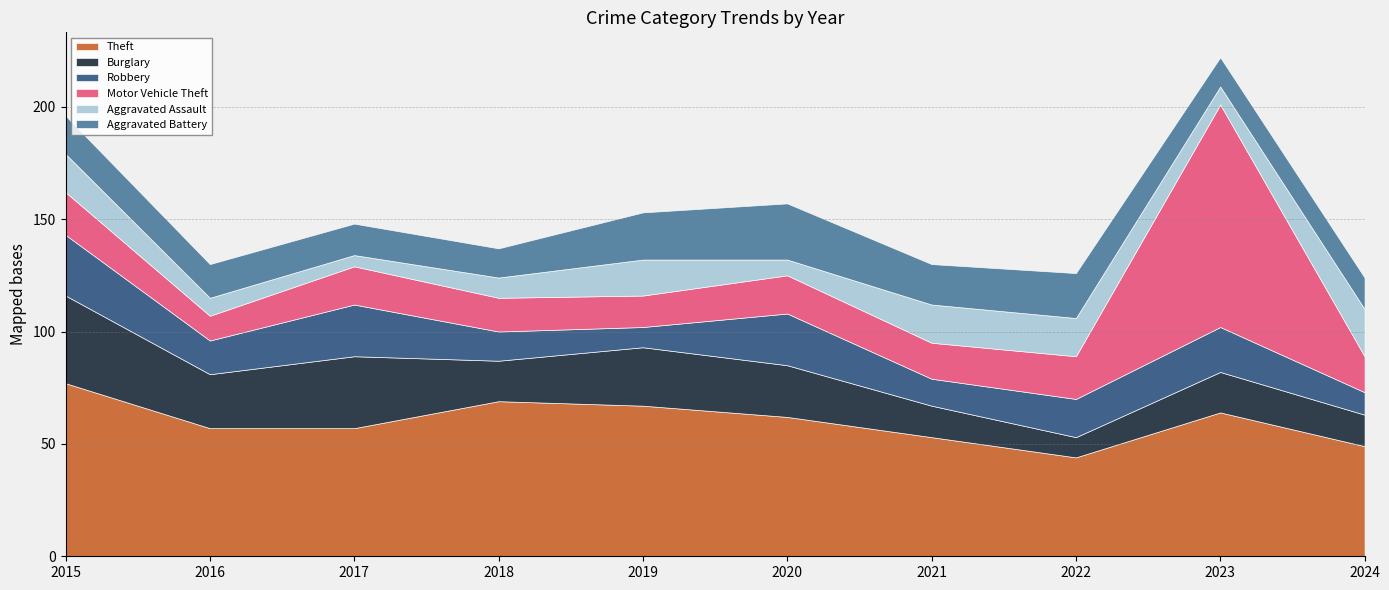

What is the sum of the Robbery values at 2020 and 2018?

36